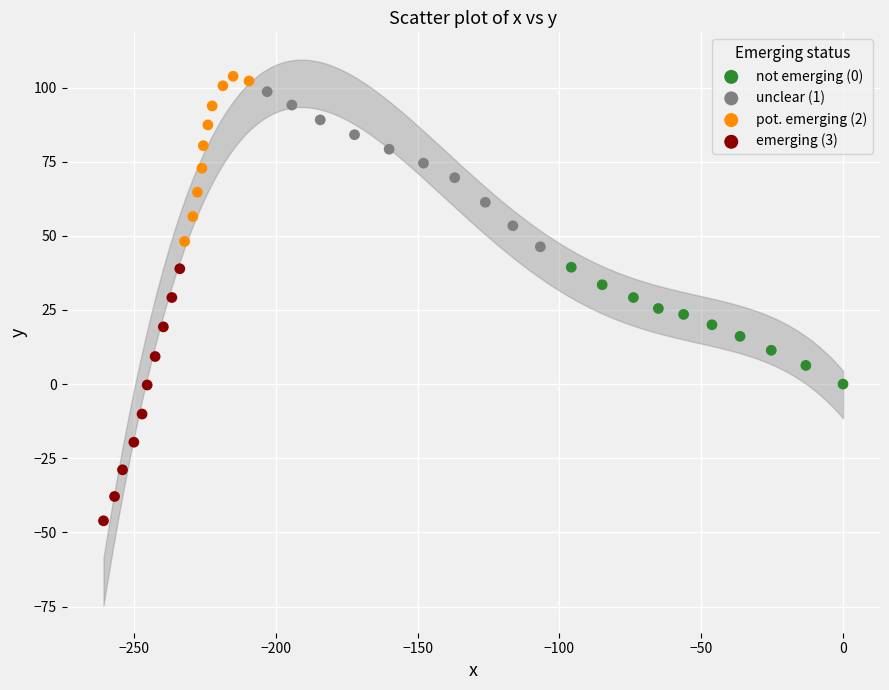

Which series contains the lowest Y value?

emerging (3)